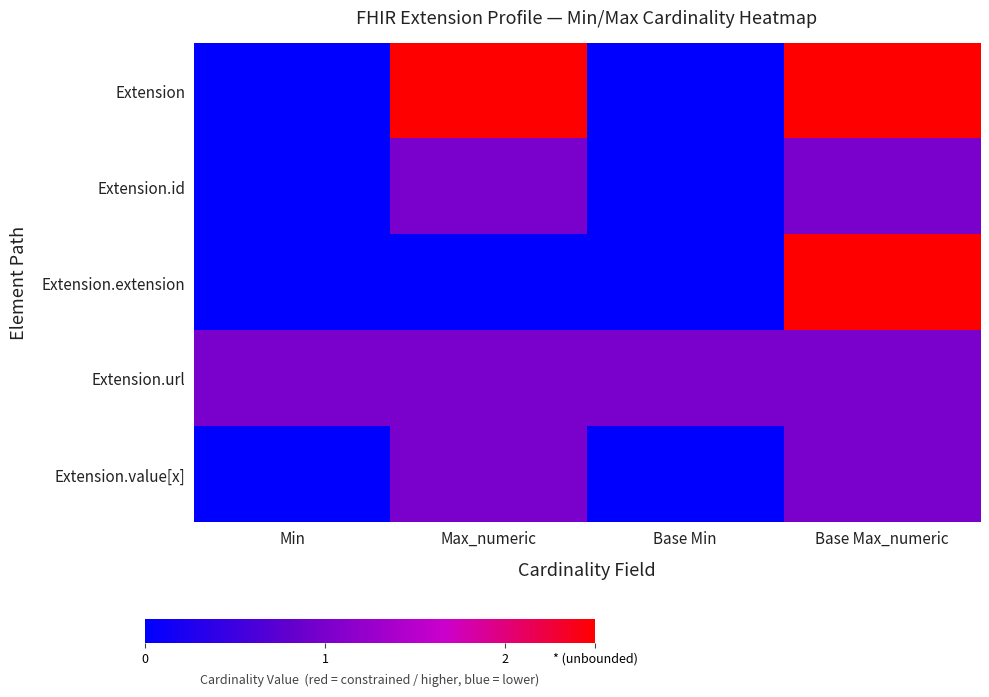

What is the difference between the highest and lowest values at Base Min?

1.0